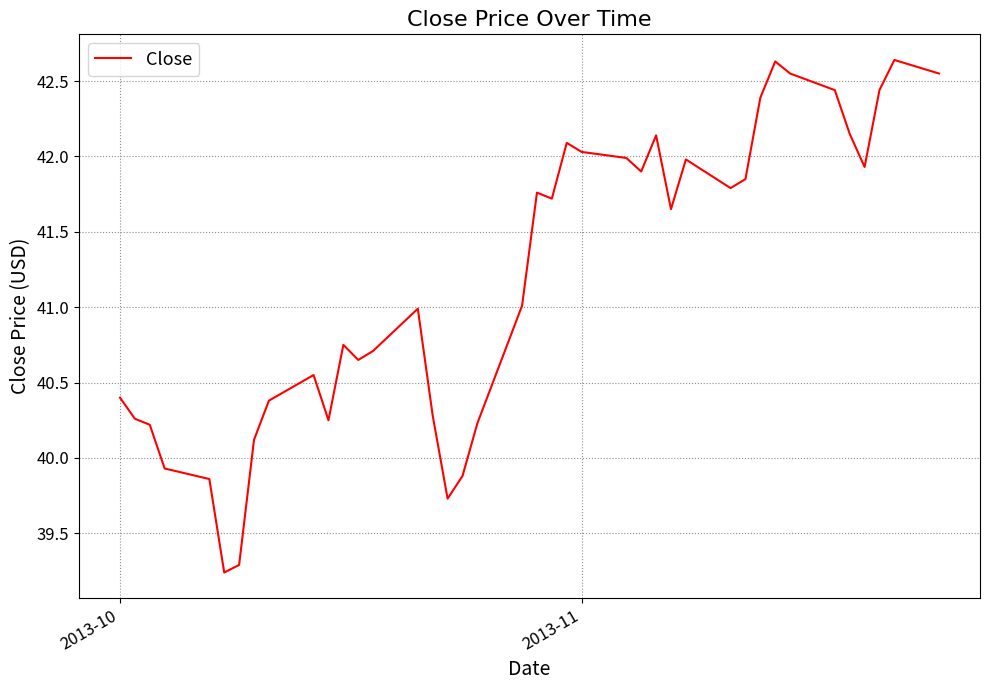

What is the difference between the maximum and minimum values?

3.4